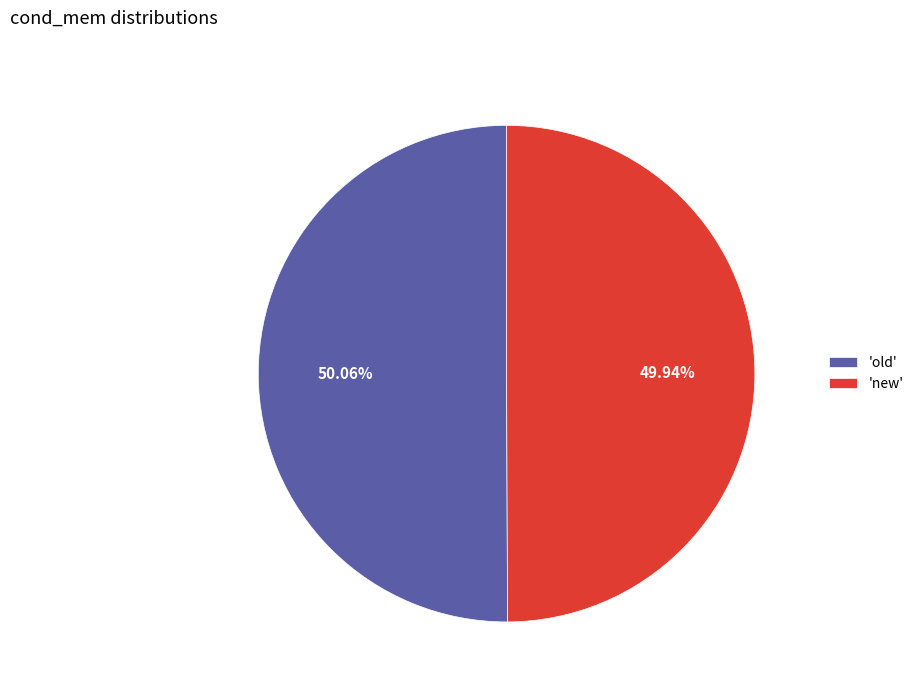

Is there a majority slice in this chart?

Yes